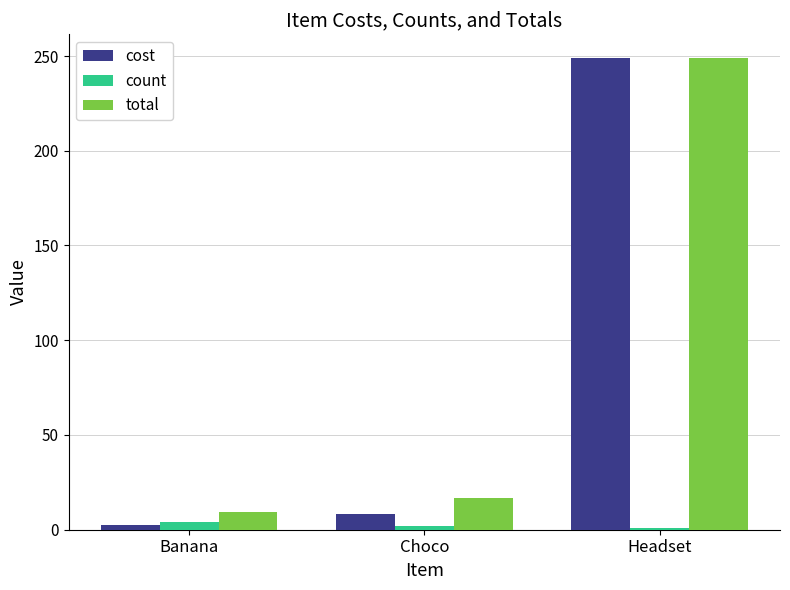

What are all the series names shown in the legend?

cost, count, total